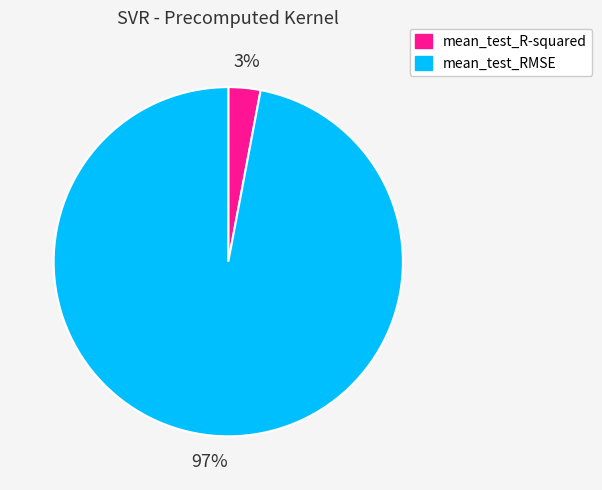

Which category accounts for the majority?

mean_test_RMSE